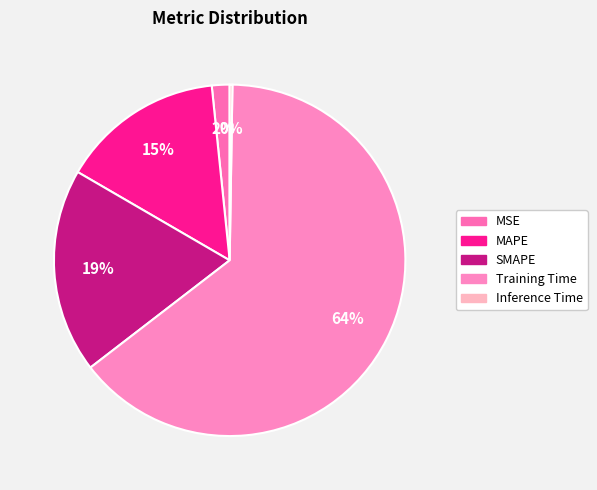

What percentage do MAPE and SMAPE together represent?

33.8%